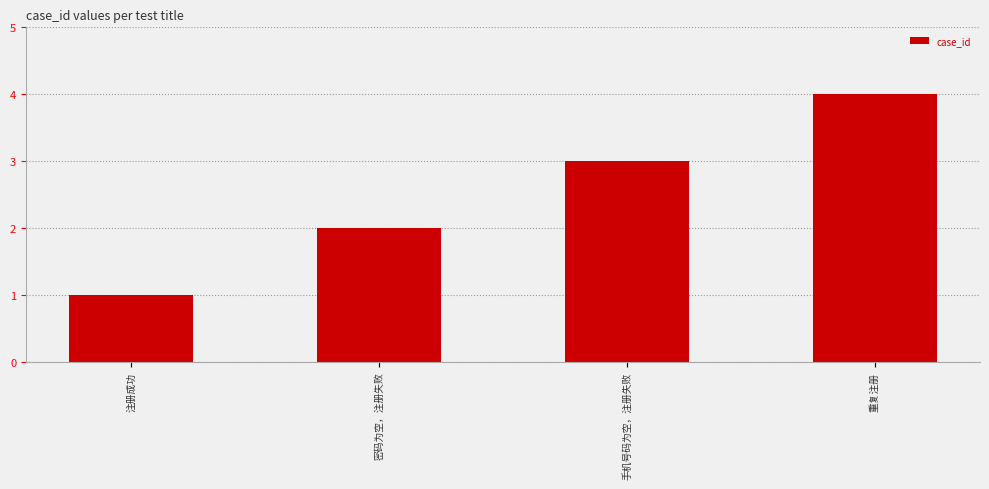

Are the bars horizontal?

No